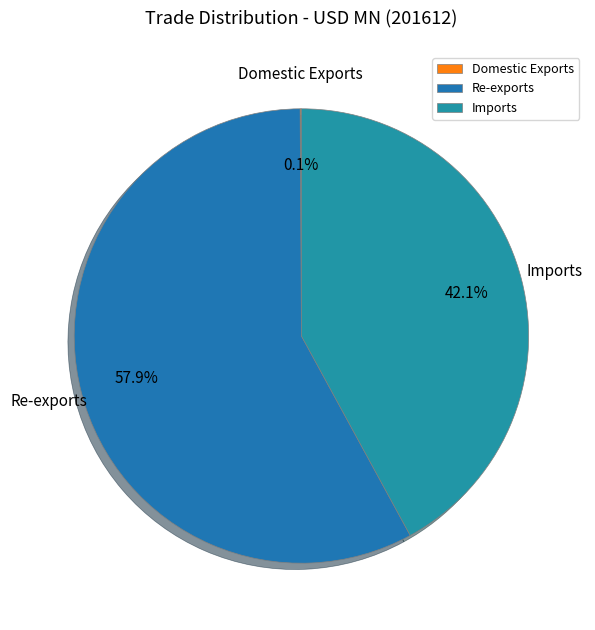

What is the ratio of the value at Re-exports to the value at Imports?

1.4